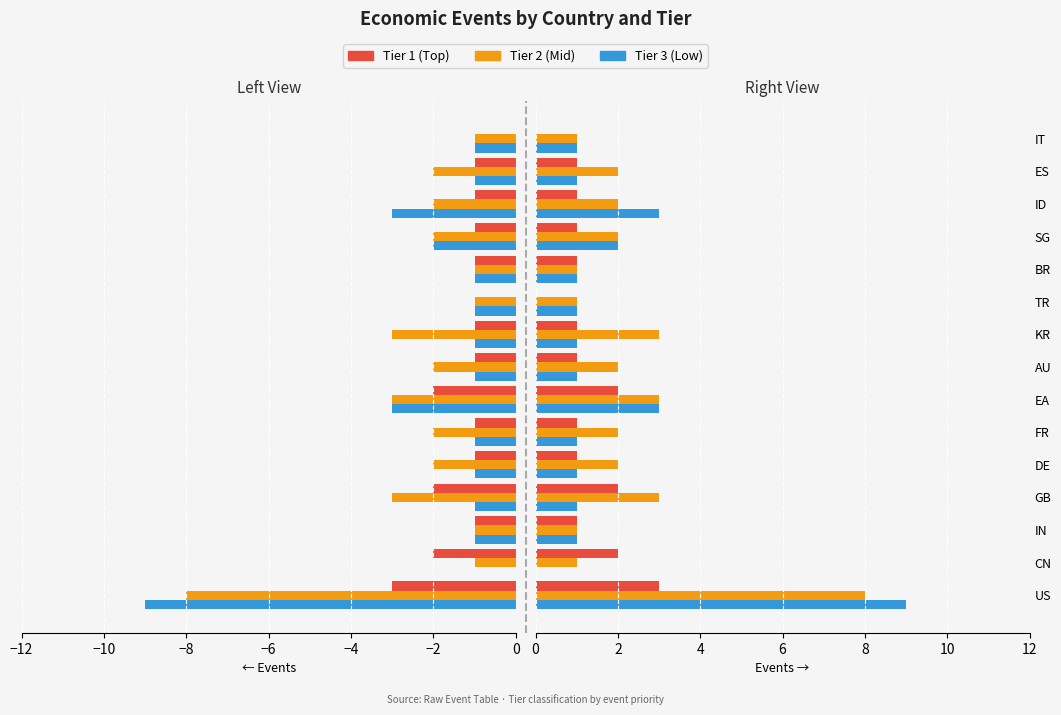

Are the bars horizontal?

Yes